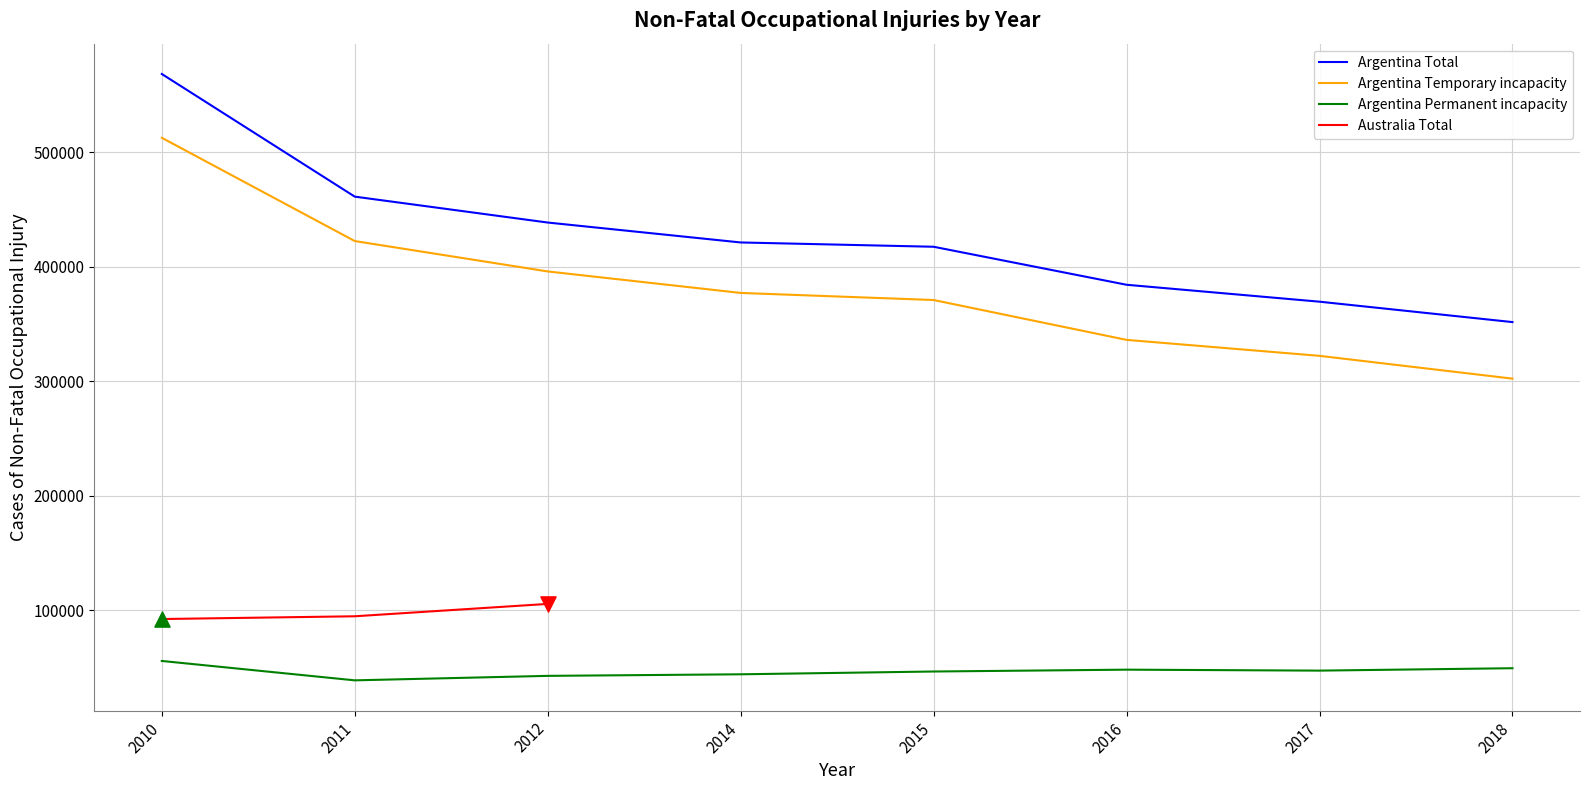

Which series reaches the maximum Y coordinate?

Argentina Total